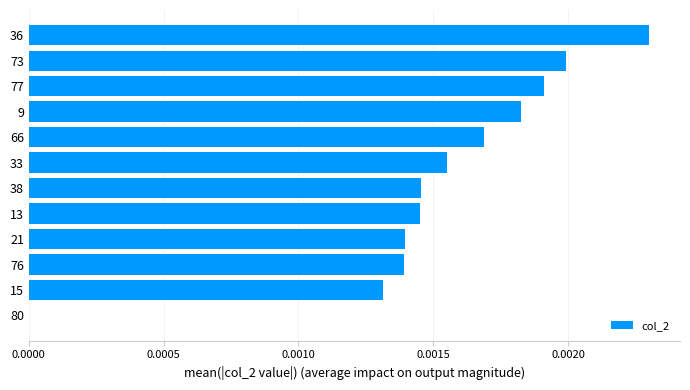

Are the bars horizontal?

Yes